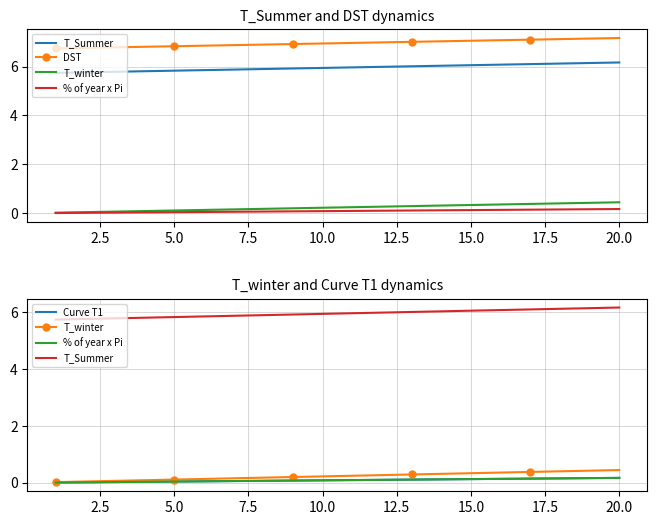

Reading right to left, extract all data points from this chart.

T_Summer: 6.2	6.1	6.1	6.1	6.1	6.1	6.0	6.0	6.0	6.0	5.9	5.9	5.9	5.9	5.9	5.8	5.8	5.8	5.8	5.7
DST: 7.2	7.1	7.1	7.1	7.1	7.1	7.0	7.0	7.0	7.0	6.9	6.9	6.9	6.9	6.9	6.8	6.8	6.8	6.8	6.7
T_winter: 0.4	0.4	0.4	0.4	0.4	0.3	0.3	0.3	0.3	0.2	0.2	0.2	0.2	0.2	0.1	0.1	0.1	0.1	0.0	0.0
% of year x Pi: 0.2	0.2	0.2	0.1	0.1	0.1	0.1	0.1	0.1	0.1	0.1	0.1	0.1	0.1	0.1	0.0	0.0	0.0	0.0	0.0
Curve T1: 0.2	0.2	0.2	0.1	0.1	0.1	0.1	0.1	0.1	0.1	0.1	0.1	0.1	0.1	0.1	0.0	0.0	0.0	0.0	0.0